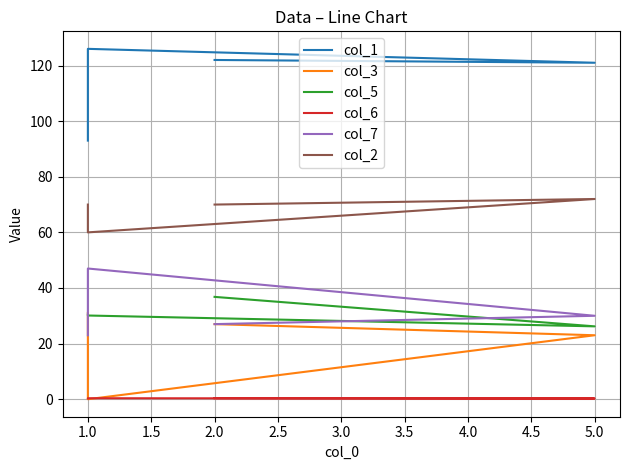

The col_1 series shows 126.0 at 1.0. True or false?

True